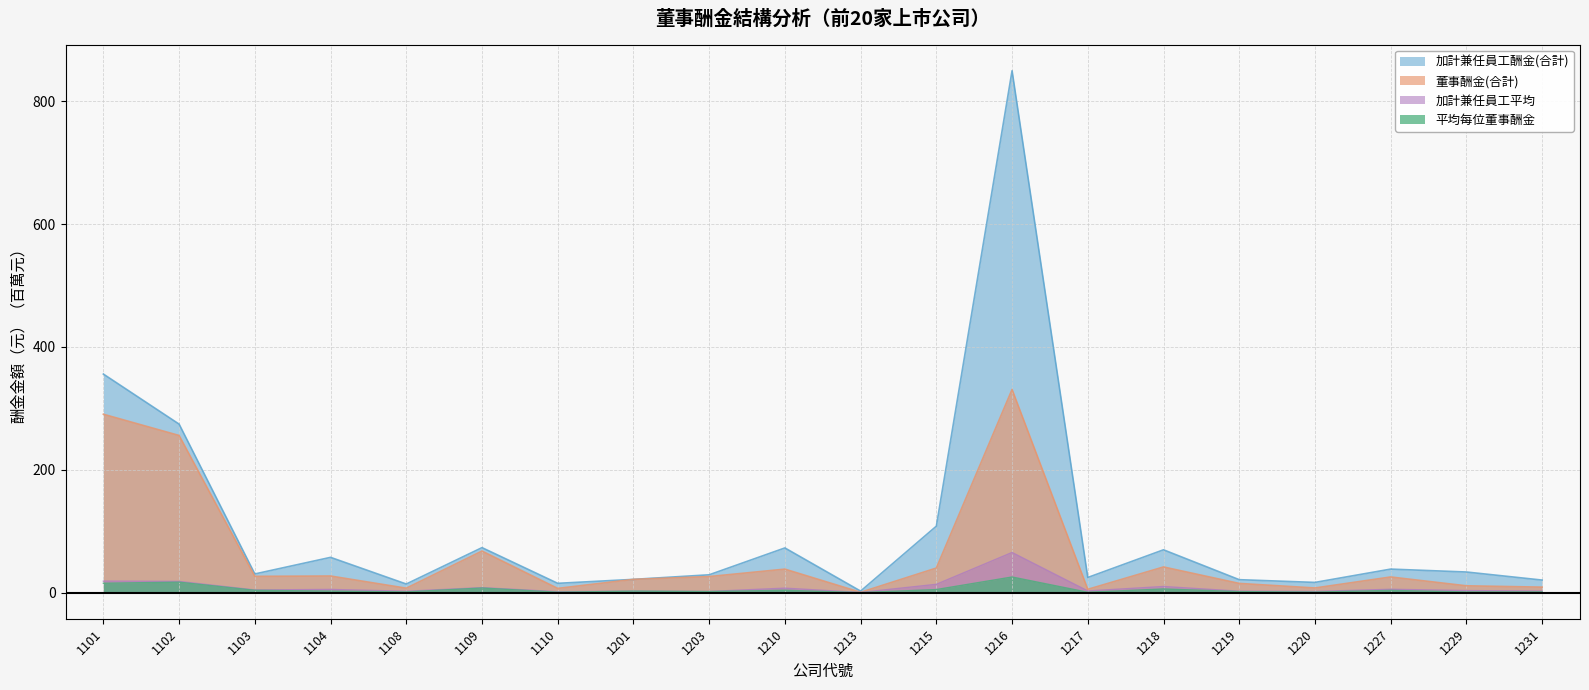

How many interior local valleys does the 加計兼任員工平均 series have?

7